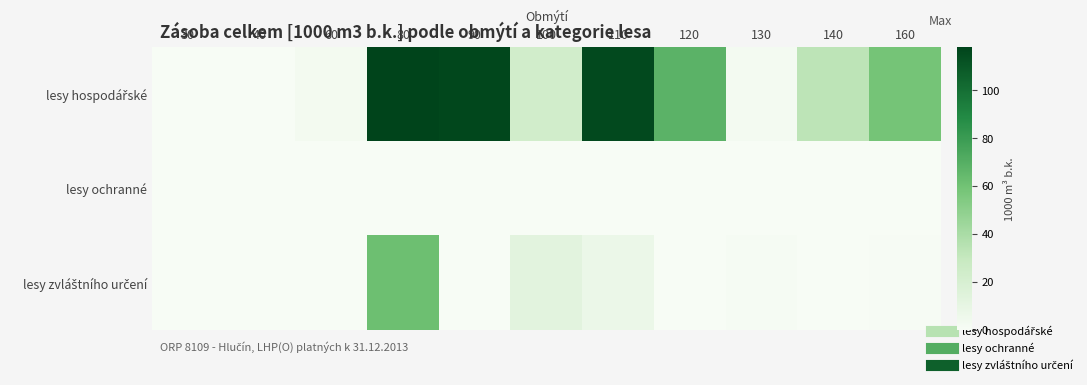

Rank the series by their average value, from lowest to highest.

lesy ochranné, lesy zvláštního určení, lesy hospodářské